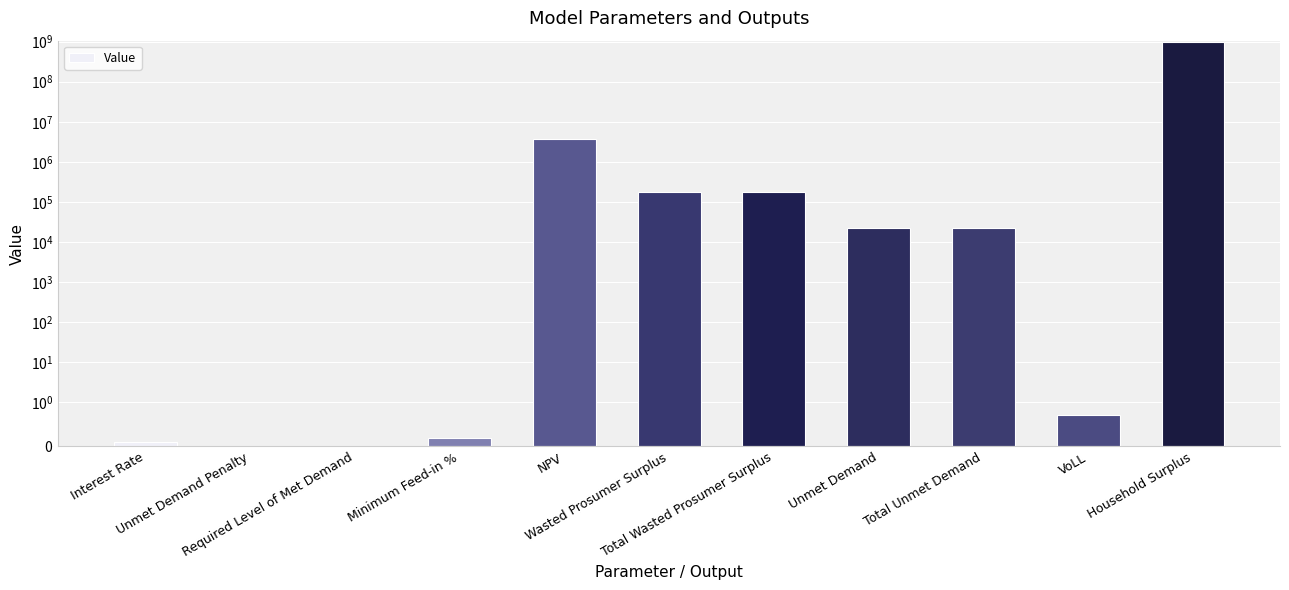

What position from the right is VoLL?

2